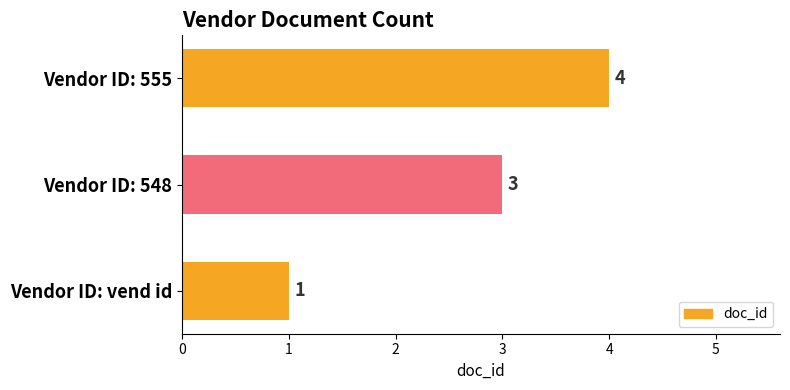

How many values are between 1 and 4?

3